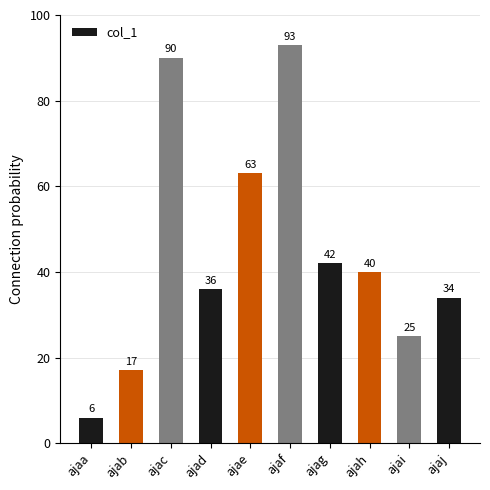

Reading left to right, list all the values displayed in this chart.

ajaa=6	ajab=17	ajac=90	ajad=36	ajae=63	ajaf=93	ajag=42	ajah=40	ajai=25	ajaj=34